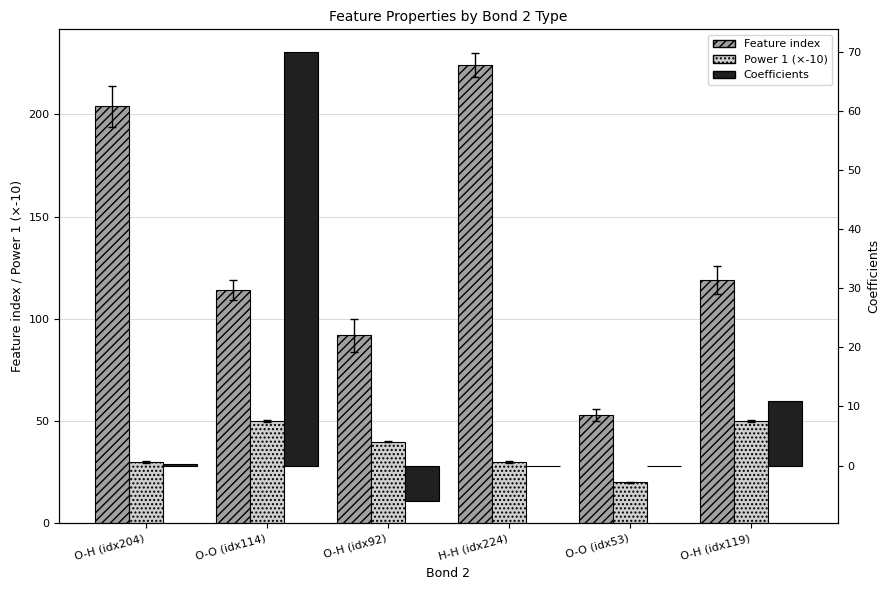

Which has a higher value, H-H (idx224) or O-O (idx53)?

H-H (idx224)